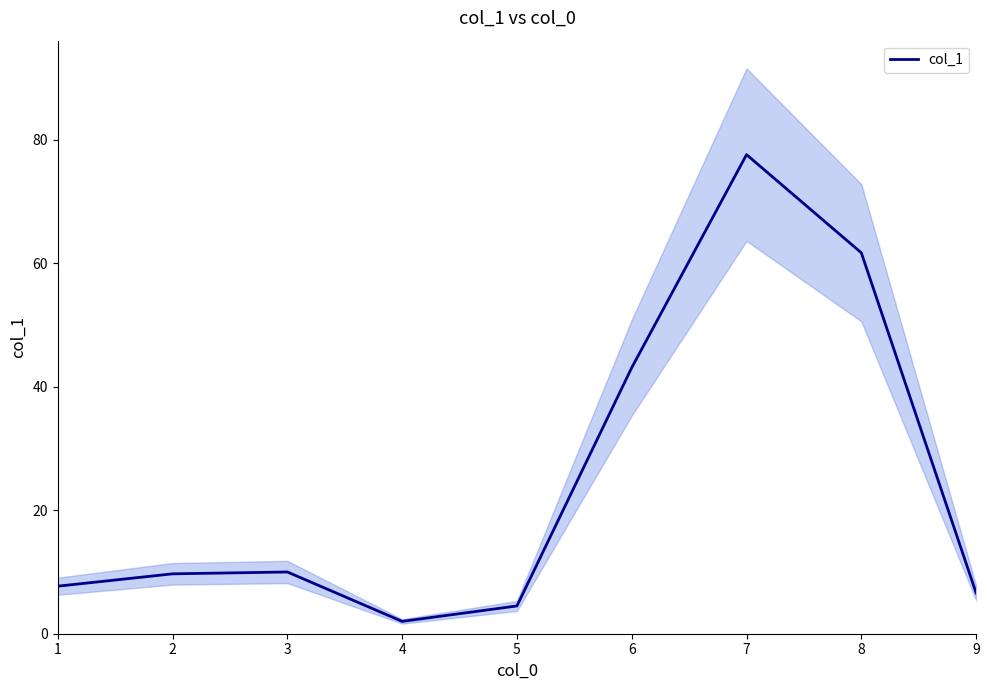

Does the chart have visible grid lines?

No